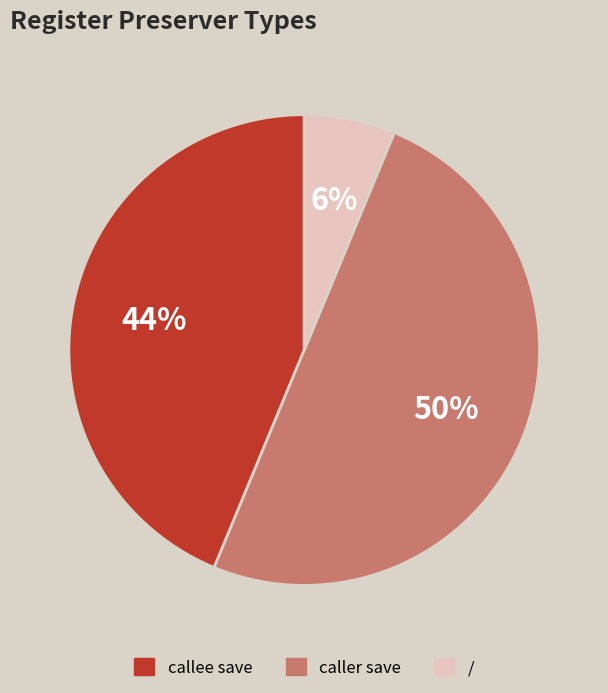

Which slice is the smallest?

/